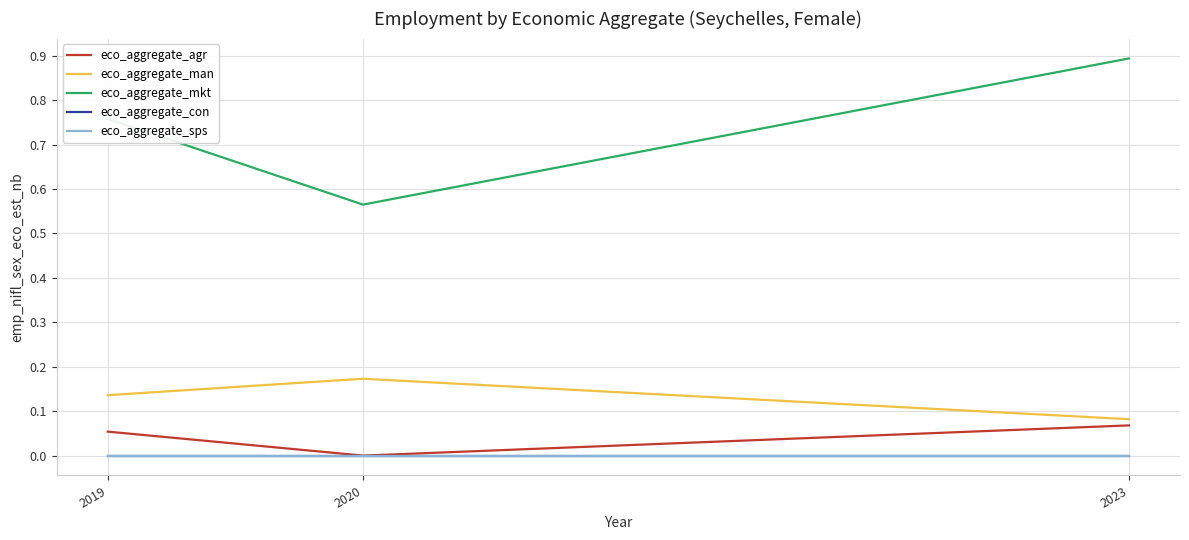

Does the chart display data point markers on the line(s)?

No